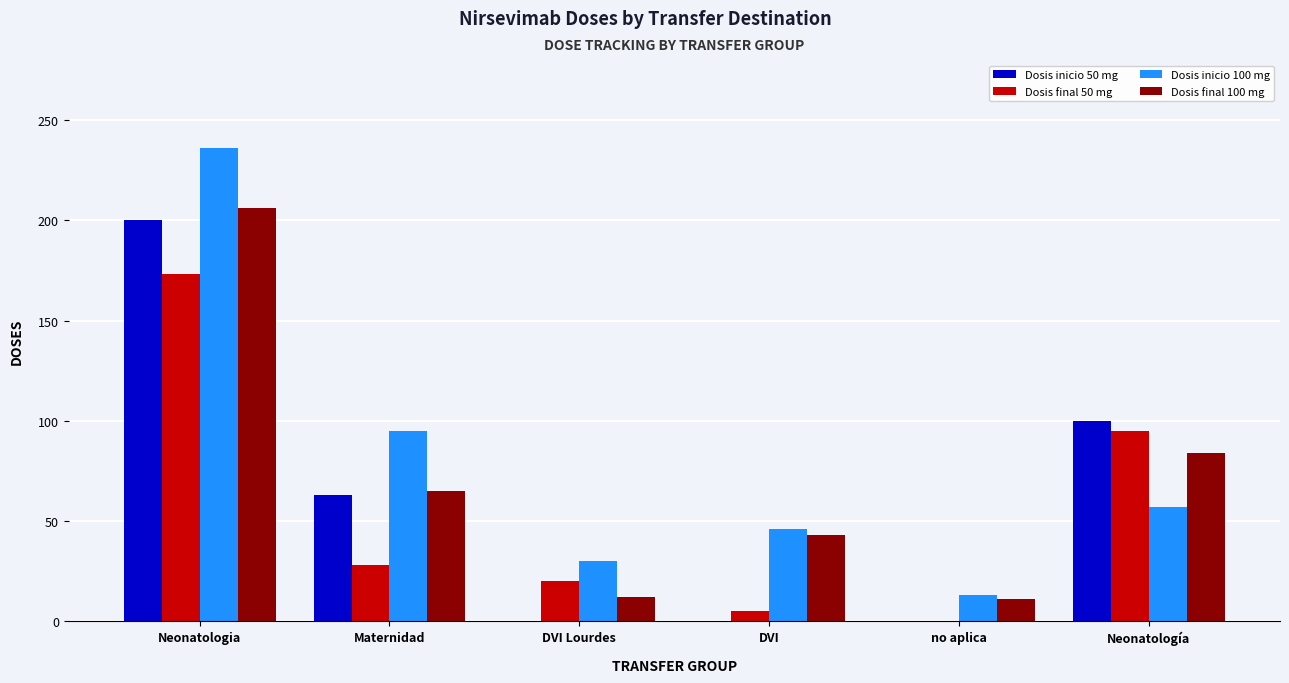

Are the bars grouped side by side (vs. stacked)?

Yes